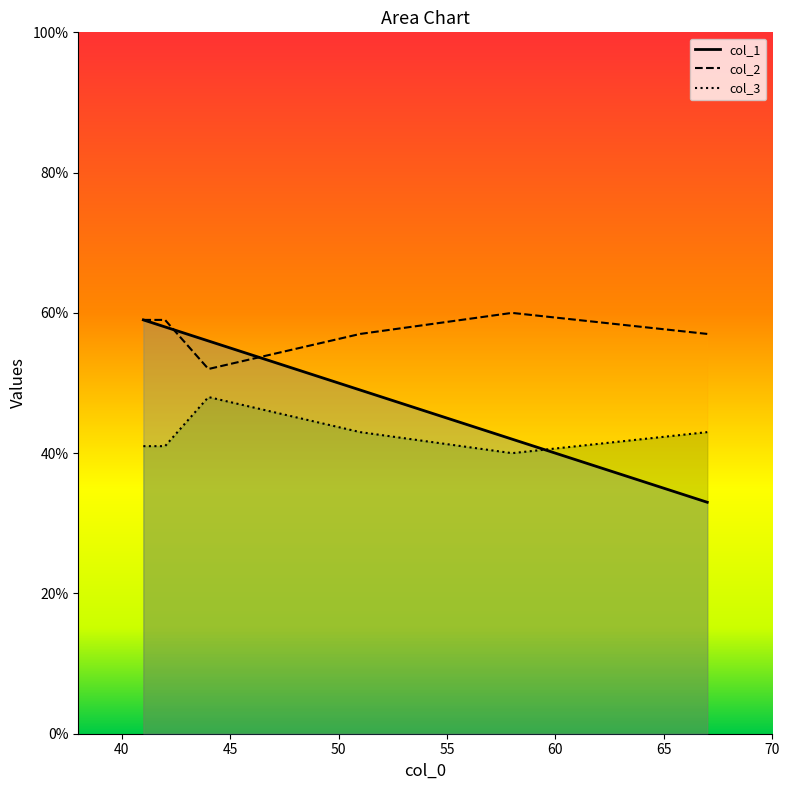

Which series has the widest spread of values?

col_1